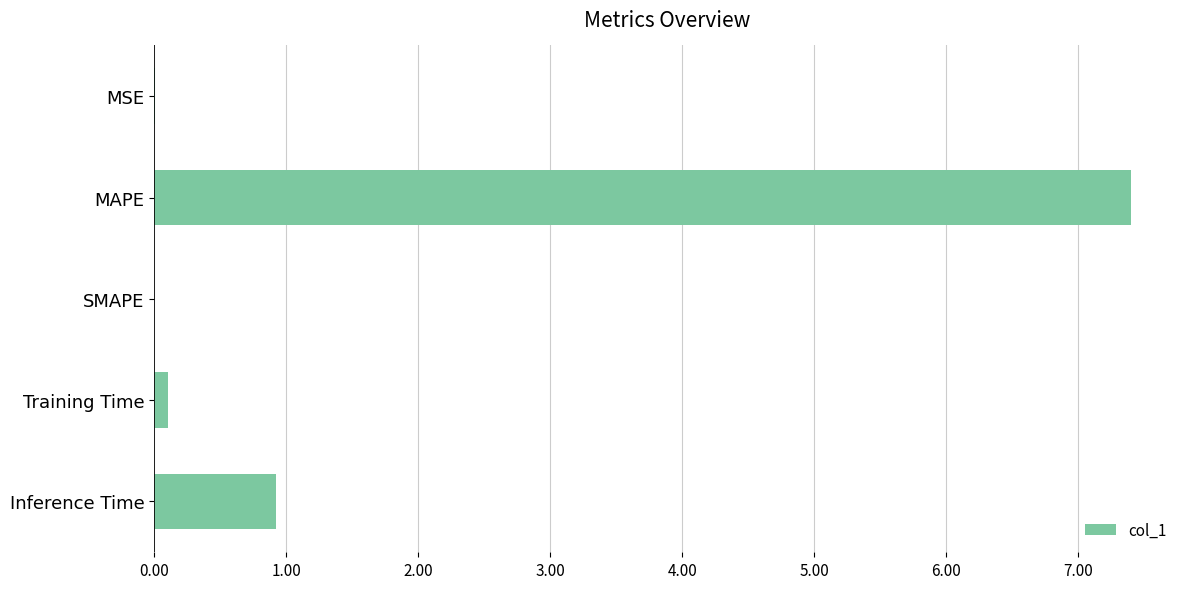

The value at MSE is 0.0. True or false?

True